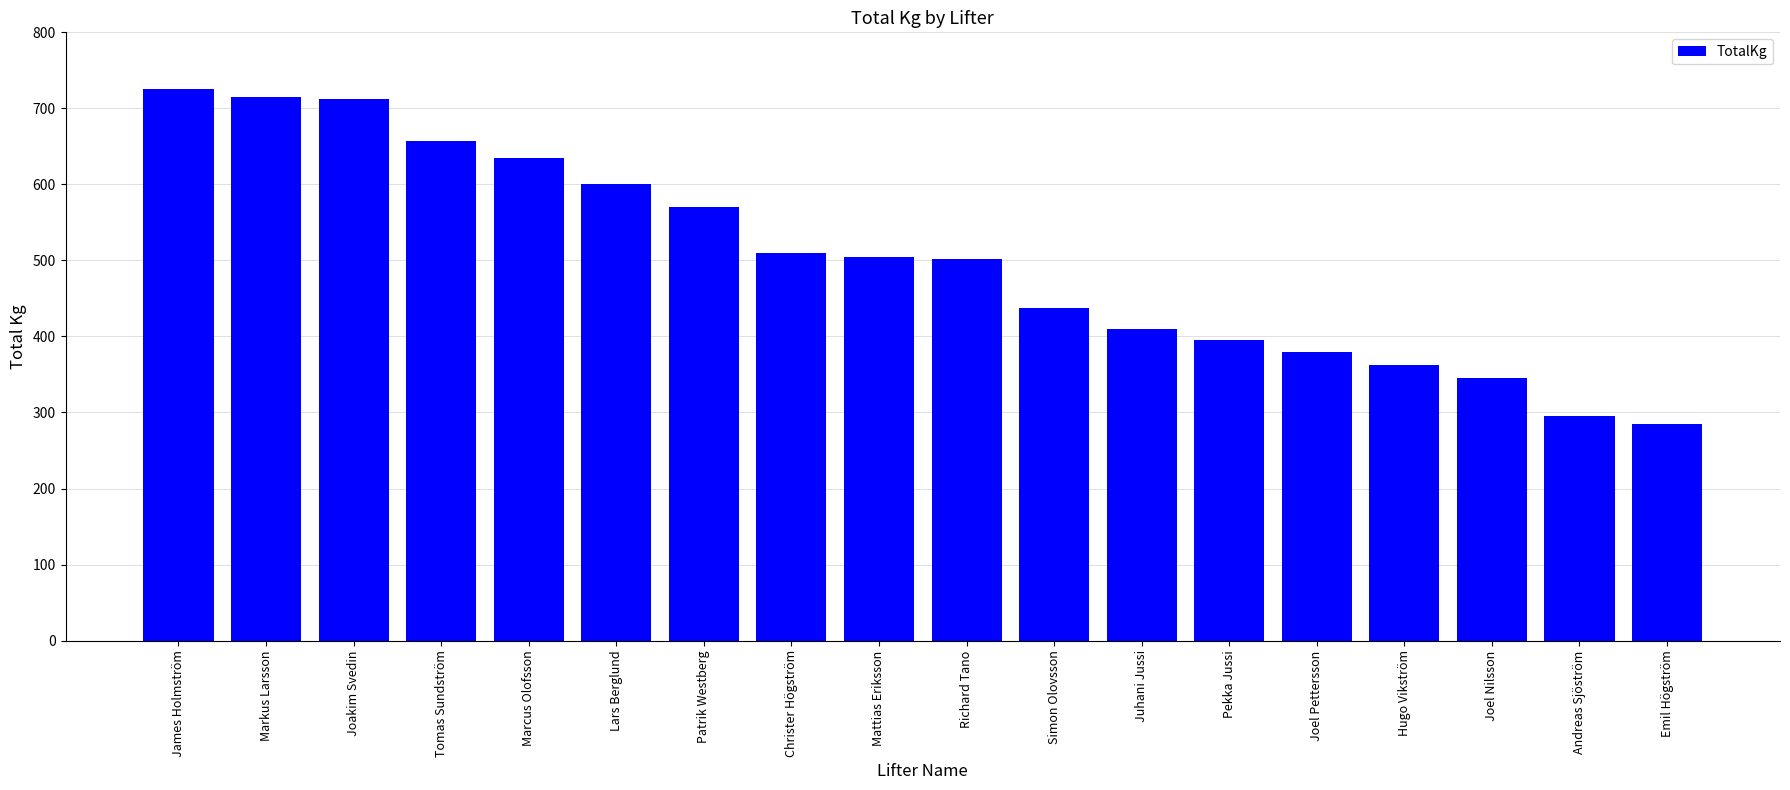

What position from the right is Andreas Sjöström?

2